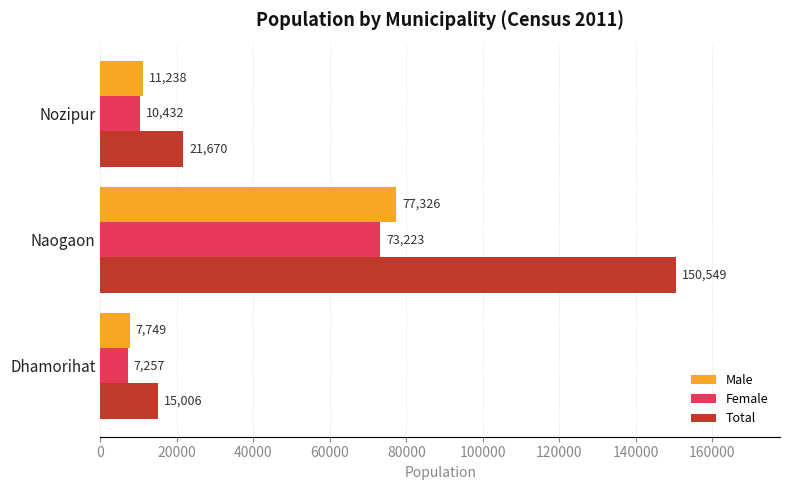

List the series in order of their peak value, highest first.

Total, Male, Female